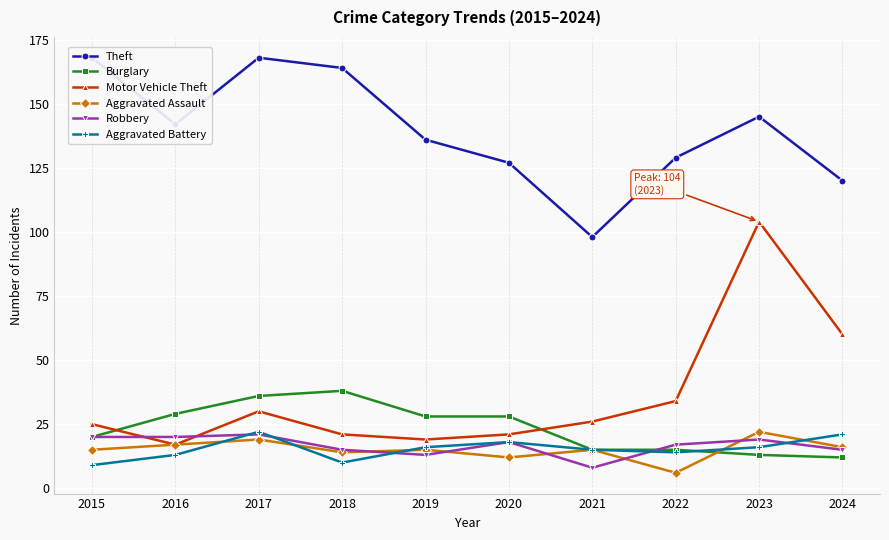

What is the value of the Aggravated Battery point at the 1st from the left?

9